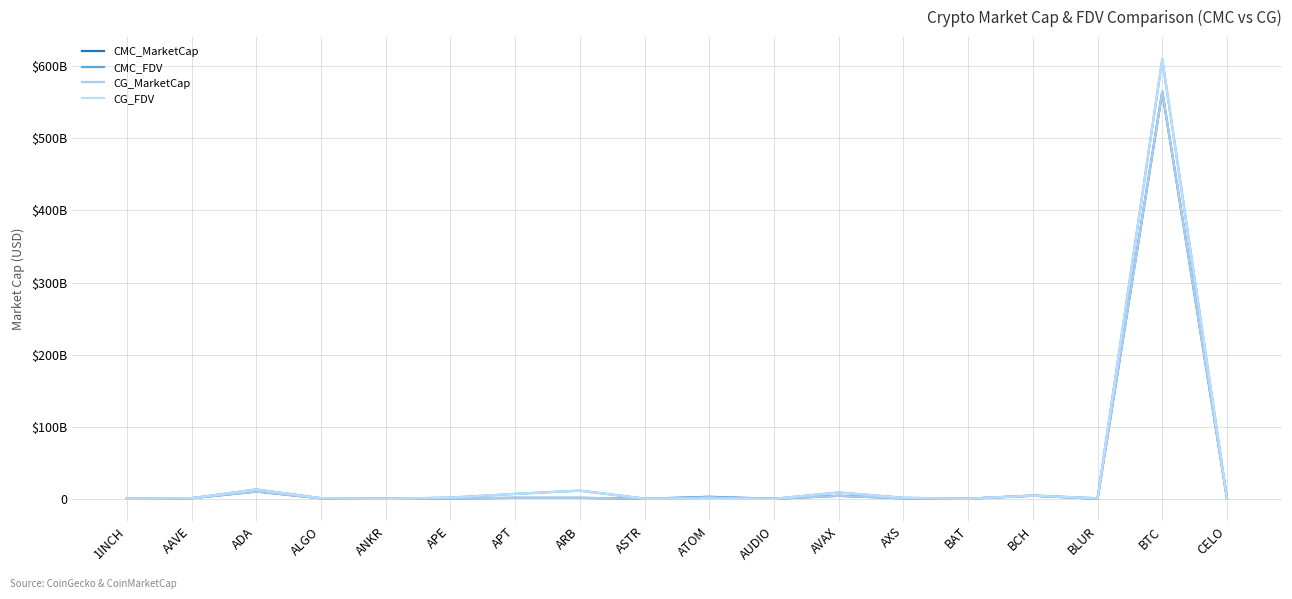

What is the maximum value shown in the chart?

609.8